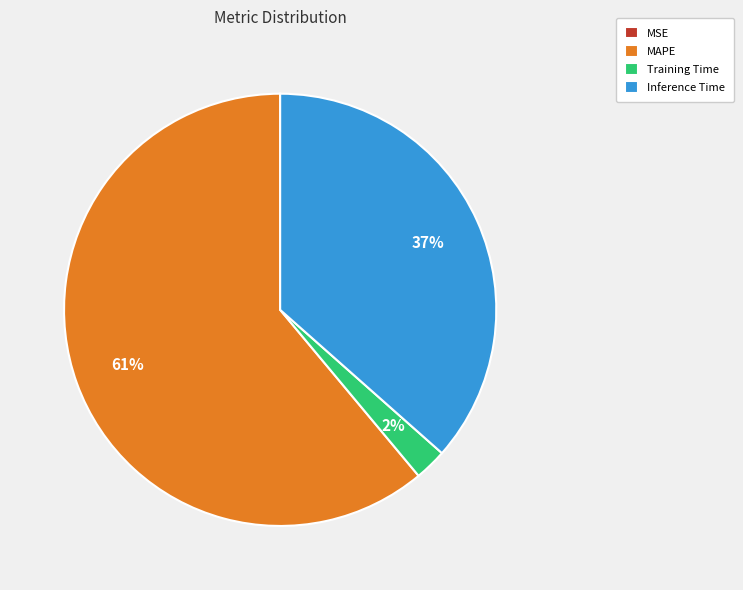

Do Inference Time and MAPE together represent more than half of the pie?

Yes